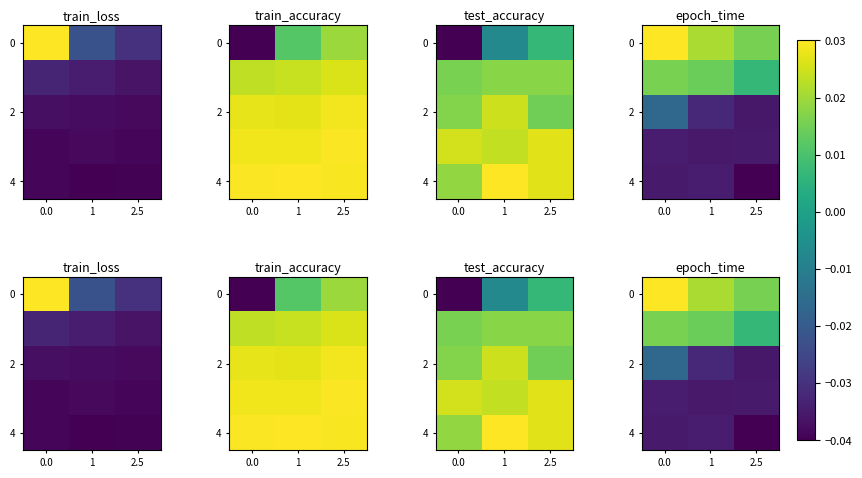

The 0 series shows 0.0 at 2.5. True or false?

True